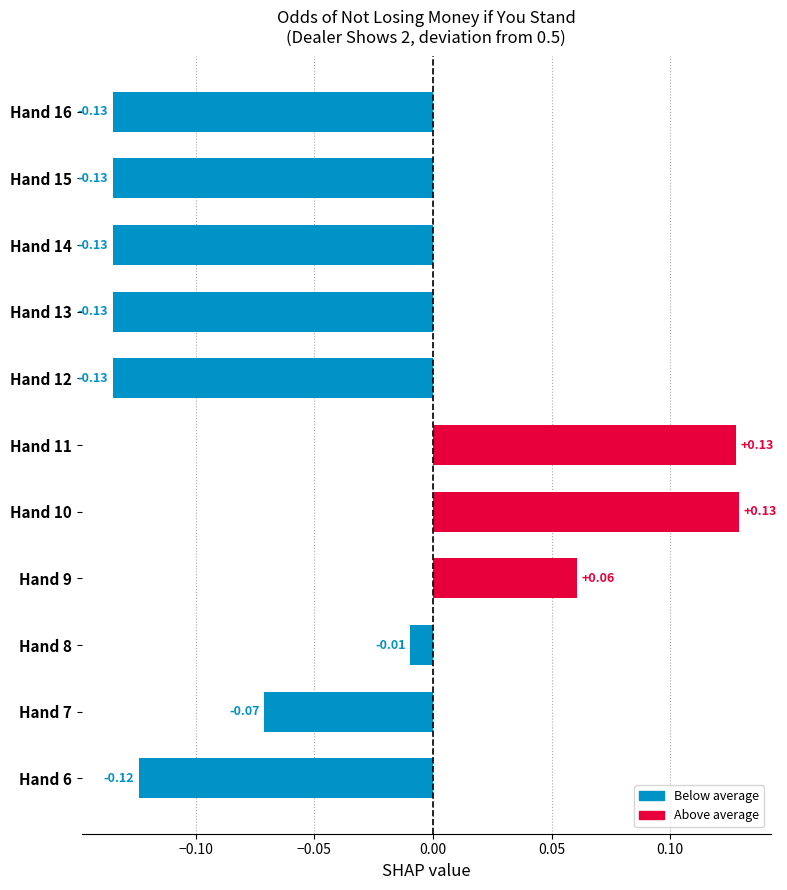

What is the difference between the second highest and second lowest values?

0.3